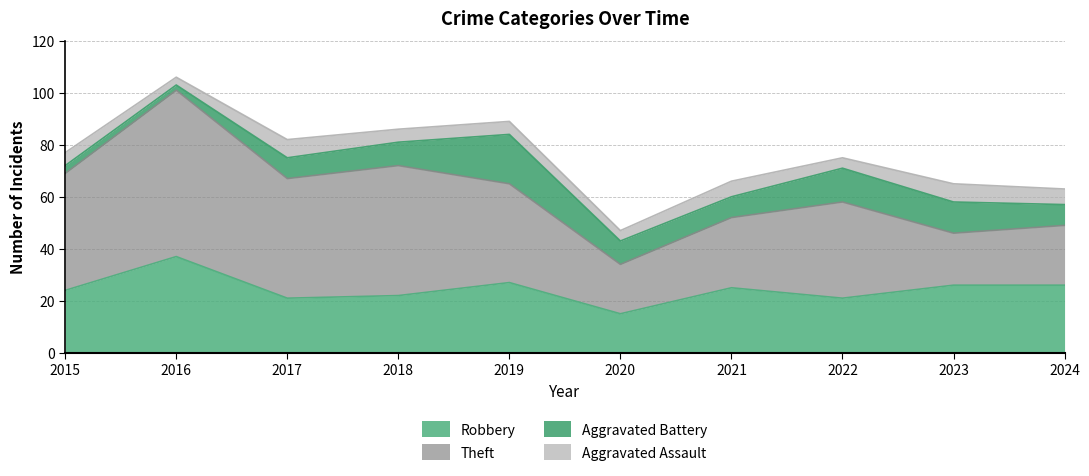

Where is the first local minimum for Aggravated Assault?

2016